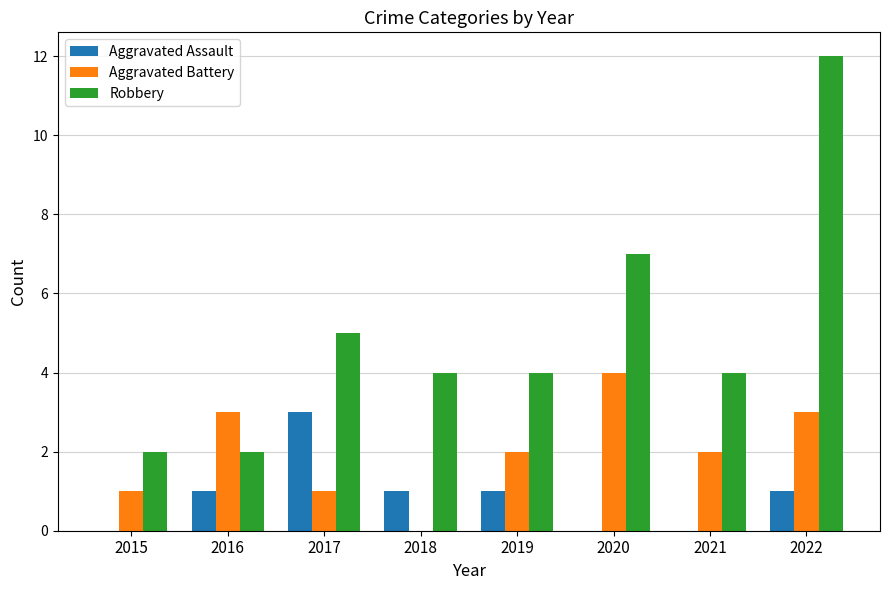

What value does the Robbery series have at 2022?

12